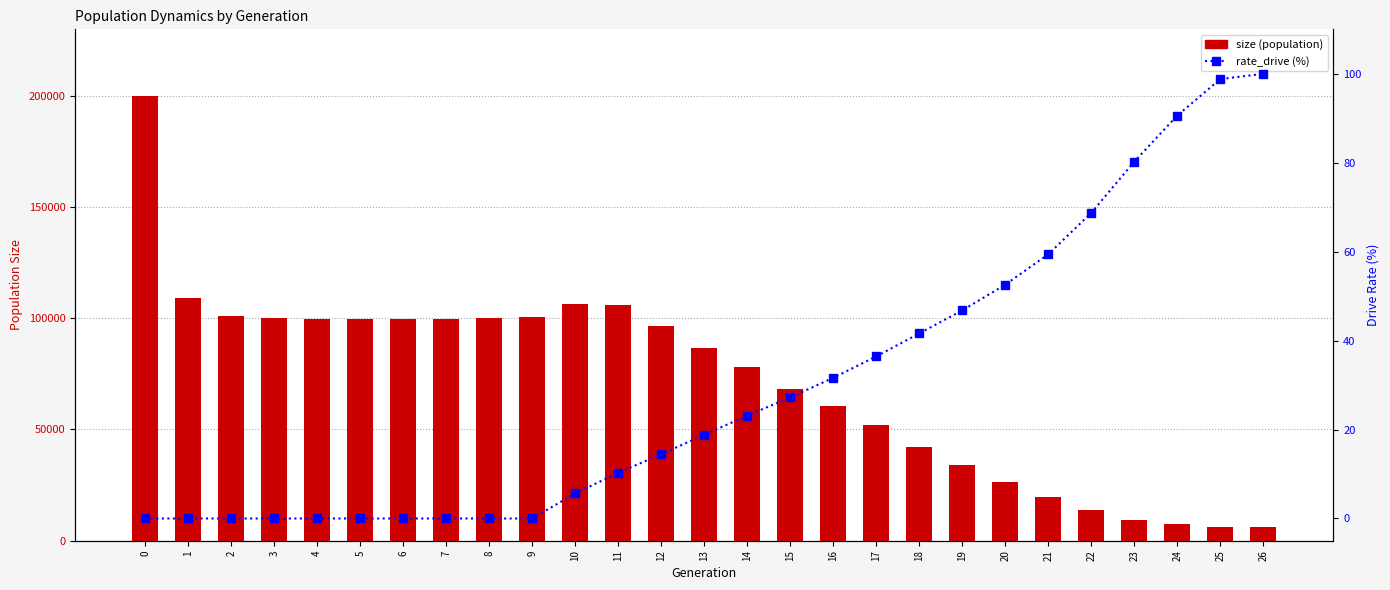

Reading left to right, list all the values displayed in this chart.

size: 0=199823.0	1=108965.0	2=100941.0	3=100283.0	4=99811.0	5=99415.0	6=99661.0	7=99557.0	8=100217.0	9=100335.0	10=106401.0	11=106062.0	12=96478.0	13=86690.0	14=77897.0	15=68194.0	16=60503.0	17=51832.0	18=42188.0	19=34247.0	20=26226.0	21=19643.0	22=13900.0	23=9520.0	24=7361.0	25=6146.0	26=6000.0
rate_drive: 0=0.0	1=0.0	2=0.0	3=0.0	4=0.0	5=0.0	6=0.0	7=0.0	8=0.0	9=0.0	10=5.6	11=10.3	12=14.5	13=18.8	14=23.1	15=27.2	16=31.6	17=36.4	18=41.6	19=46.8	20=52.6	21=59.4	22=68.7	23=80.2	24=90.6	25=98.8	26=100.0